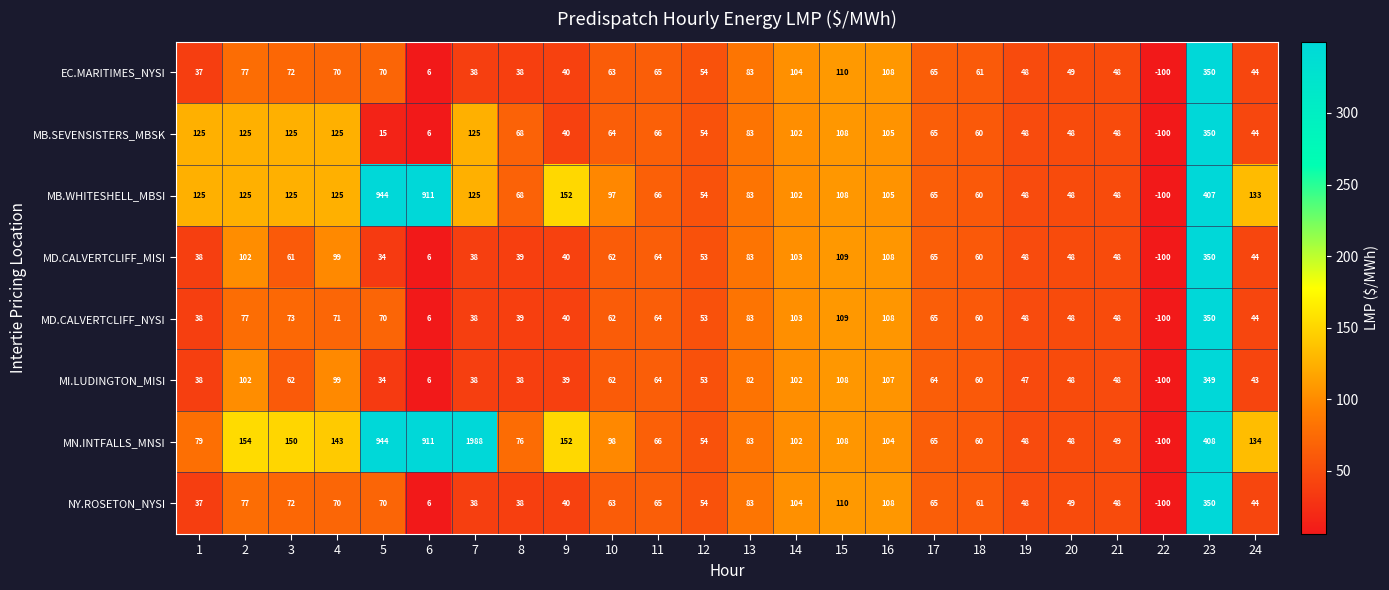

Is the value of MB.WHITESHELL_MBSI at 15 greater than the value of EC.MARITIMES_NYSI at 7?

Yes